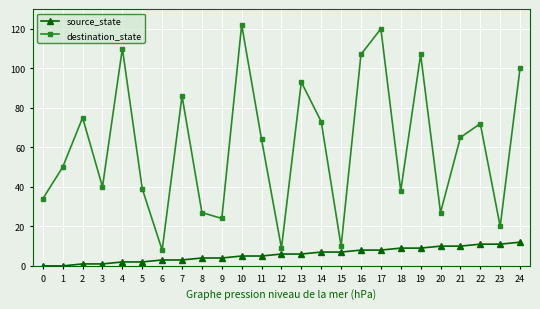

What is the value of the destination_state point at the 17th from the left?

107